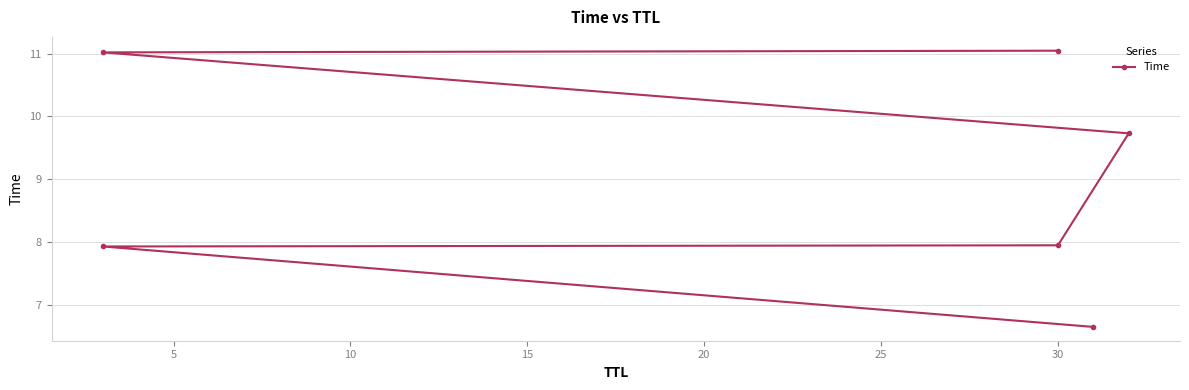

Does the chart display data point markers on the line(s)?

Yes